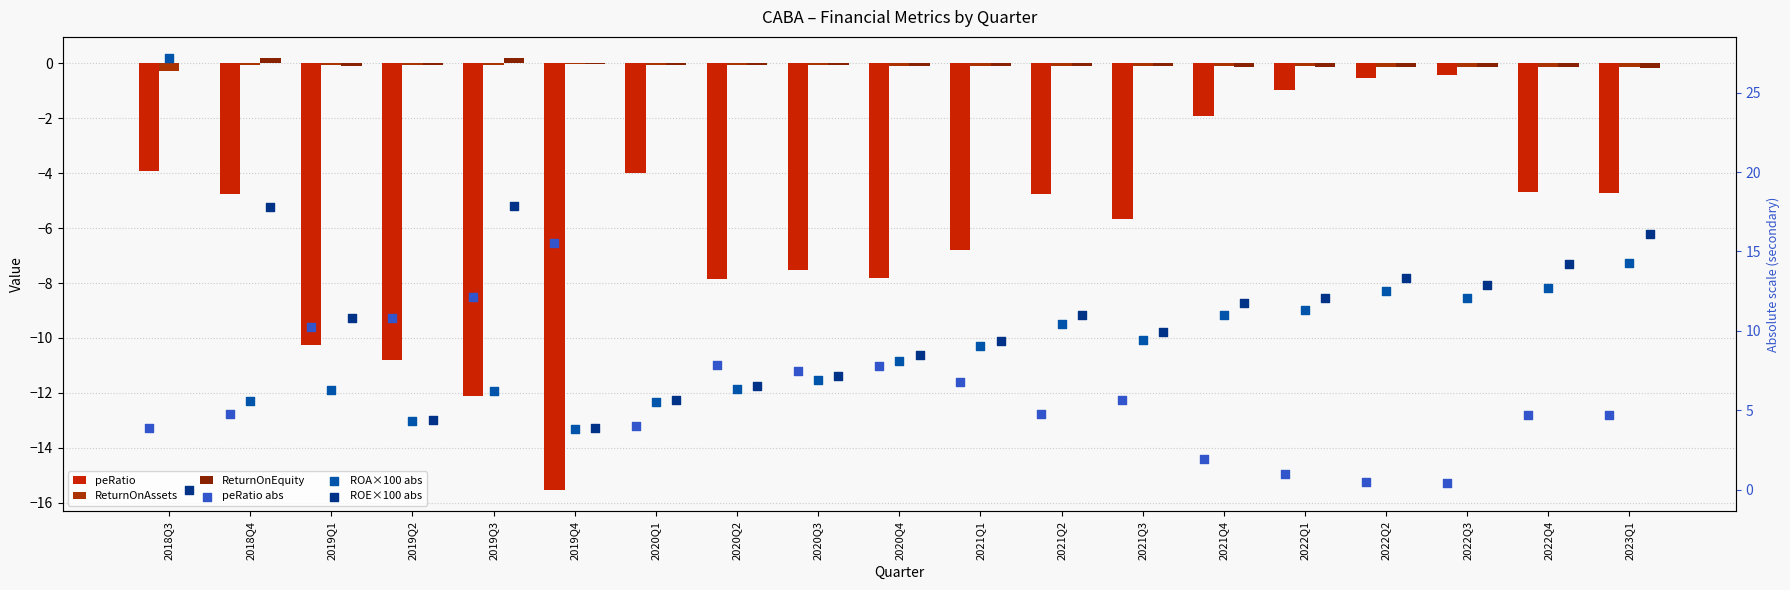

Which series reaches the minimum Y coordinate?

peRatio